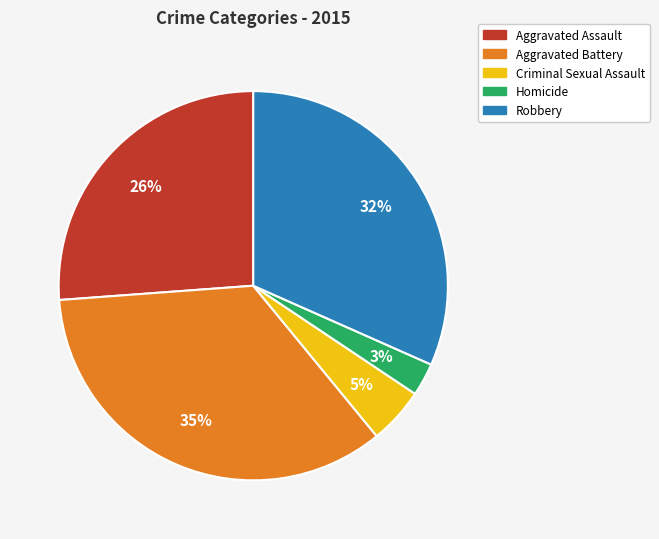

Which has a higher value, Homicide or Aggravated Battery?

Aggravated Battery